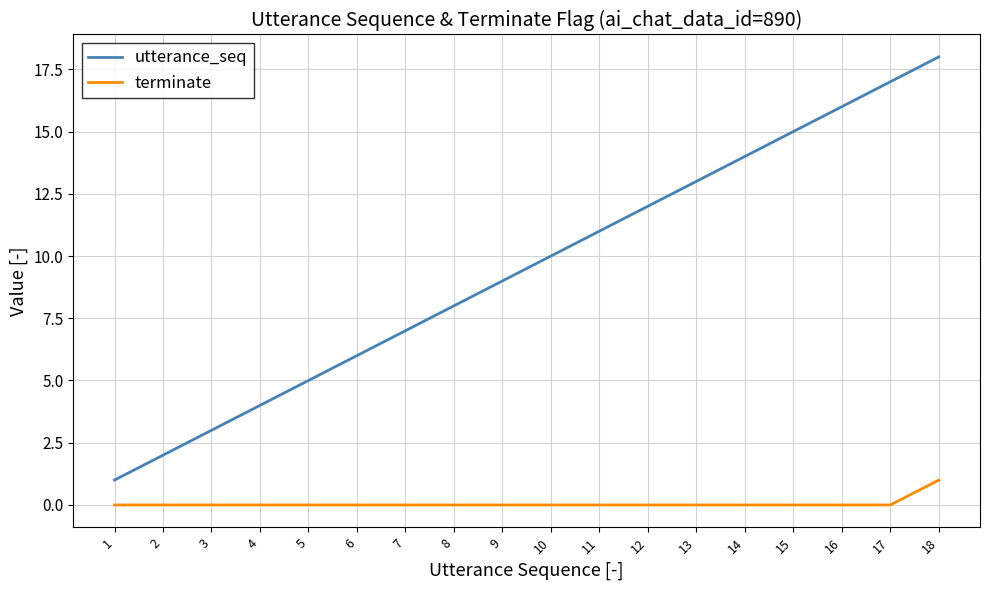

Between 1 and 9, which series saw the biggest shift?

utterance_seq